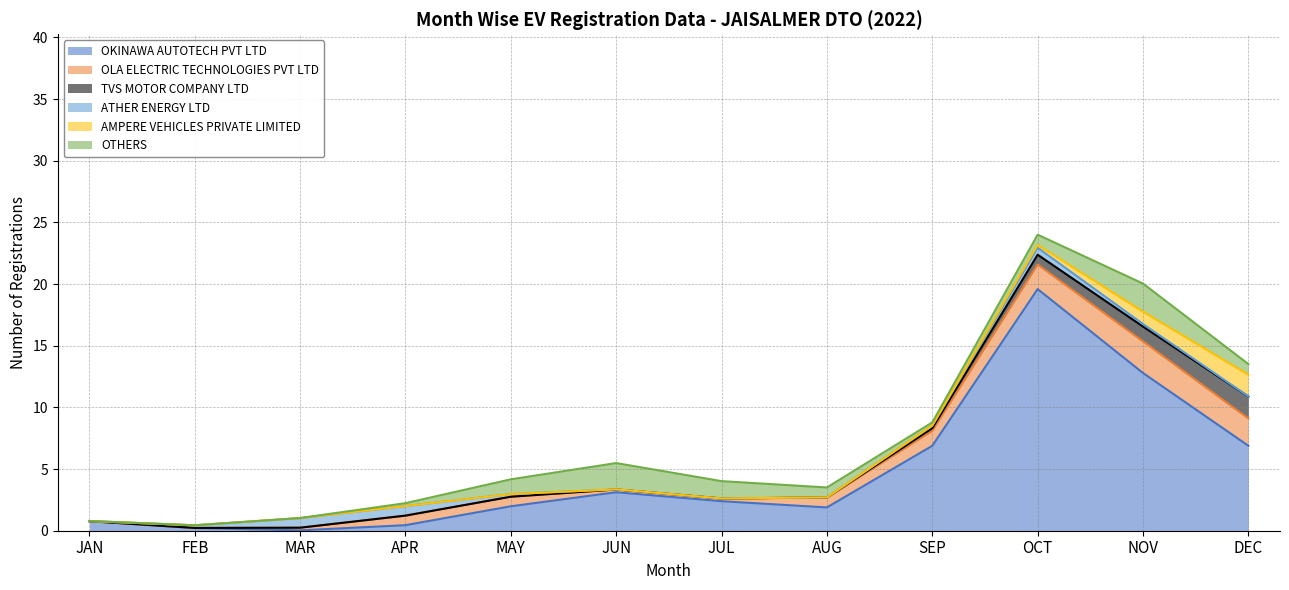

How many data points in TVS MOTOR COMPANY LTD are above 0?

3